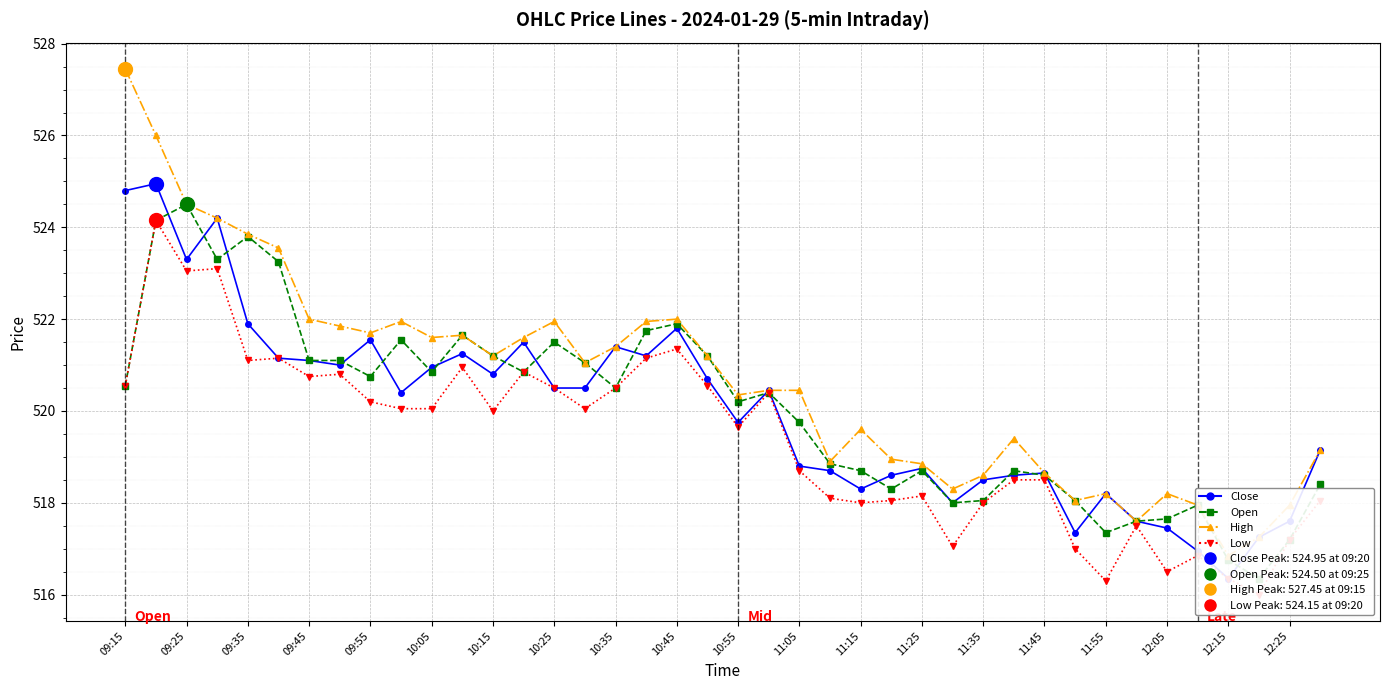

What is the value of the High point at the 10th from the left?

522.0